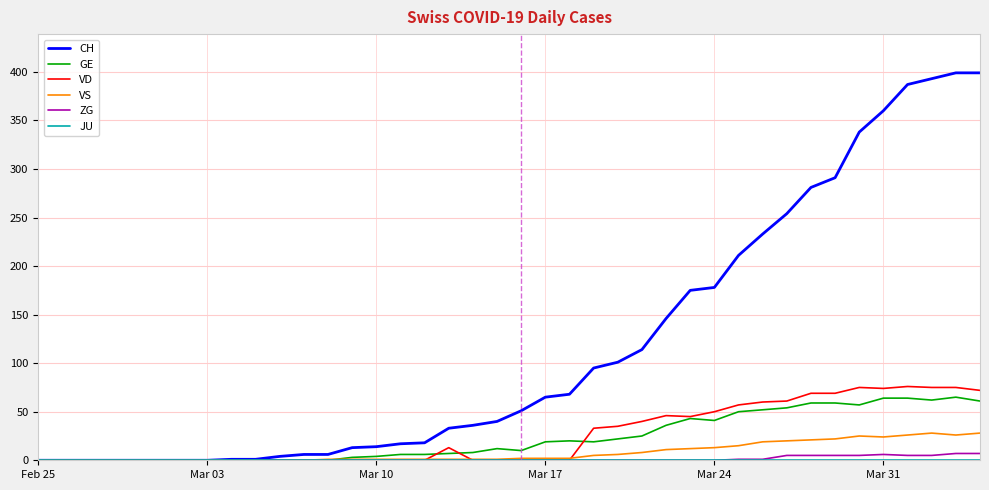

Which series has the largest range (max minus min)?

CH